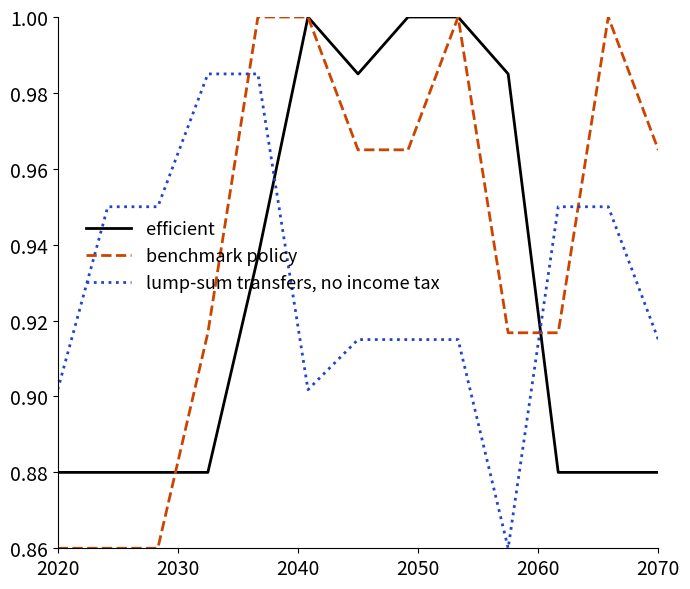

List the series in order of their overall mean, highest first.

benchmark policy, lump-sum transfers, no income tax, efficient